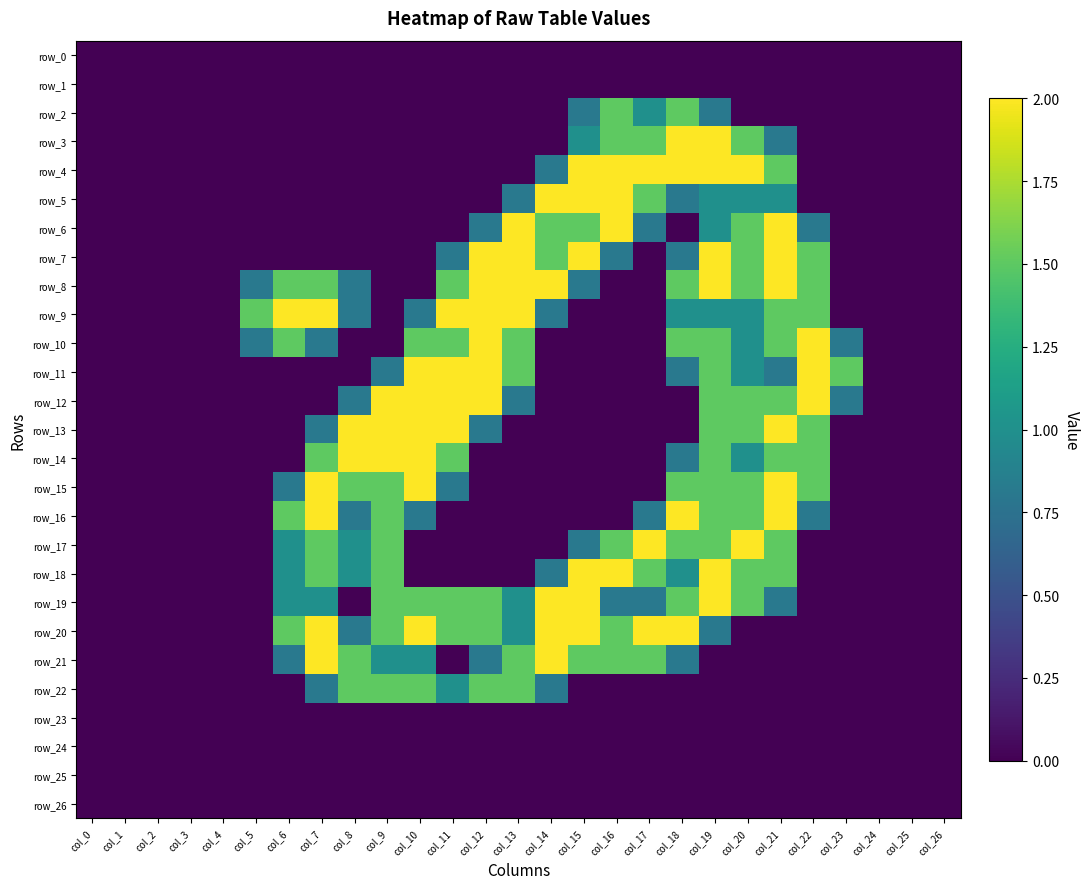

Reading left to right, transcribe all the data shown in this chart.

row_0: col_0=0.0	col_1=0.0	col_2=0.0	col_3=0.0	col_4=0.0	col_5=0.0	col_6=0.0	col_7=0.0	col_8=0.0	col_9=0.0	col_10=0.0	col_11=0.0	col_12=0.0	col_13=0.0	col_14=0.0	col_15=0.0	col_16=0.0	col_17=0.0	col_18=0.0	col_19=0.0	col_20=0.0	col_21=0.0	col_22=0.0	col_23=0.0	col_24=0.0	col_25=0.0	col_26=0.0
row_1: col_0=0.0	col_1=0.0	col_2=0.0	col_3=0.0	col_4=0.0	col_5=0.0	col_6=0.0	col_7=0.0	col_8=0.0	col_9=0.0	col_10=0.0	col_11=0.0	col_12=0.0	col_13=0.0	col_14=0.0	col_15=0.0	col_16=0.0	col_17=0.0	col_18=0.0	col_19=0.0	col_20=0.0	col_21=0.0	col_22=0.0	col_23=0.0	col_24=0.0	col_25=0.0	col_26=0.0
row_2: col_0=0.0	col_1=0.0	col_2=0.0	col_3=0.0	col_4=0.0	col_5=0.0	col_6=0.0	col_7=0.0	col_8=0.0	col_9=0.0	col_10=0.0	col_11=0.0	col_12=0.0	col_13=0.0	col_14=0.0	col_15=0.8	col_16=1.5	col_17=1.0	col_18=1.5	col_19=0.8	col_20=0.0	col_21=0.0	col_22=0.0	col_23=0.0	col_24=0.0	col_25=0.0	col_26=0.0
row_3: col_0=0.0	col_1=0.0	col_2=0.0	col_3=0.0	col_4=0.0	col_5=0.0	col_6=0.0	col_7=0.0	col_8=0.0	col_9=0.0	col_10=0.0	col_11=0.0	col_12=0.0	col_13=0.0	col_14=0.0	col_15=1.0	col_16=1.5	col_17=1.5	col_18=2.0	col_19=2.0	col_20=1.5	col_21=0.8	col_22=0.0	col_23=0.0	col_24=0.0	col_25=0.0	col_26=0.0
row_4: col_0=0.0	col_1=0.0	col_2=0.0	col_3=0.0	col_4=0.0	col_5=0.0	col_6=0.0	col_7=0.0	col_8=0.0	col_9=0.0	col_10=0.0	col_11=0.0	col_12=0.0	col_13=0.0	col_14=0.8	col_15=2.0	col_16=2.0	col_17=2.0	col_18=2.0	col_19=2.0	col_20=2.0	col_21=1.5	col_22=0.0	col_23=0.0	col_24=0.0	col_25=0.0	col_26=0.0
row_5: col_0=0.0	col_1=0.0	col_2=0.0	col_3=0.0	col_4=0.0	col_5=0.0	col_6=0.0	col_7=0.0	col_8=0.0	col_9=0.0	col_10=0.0	col_11=0.0	col_12=0.0	col_13=0.8	col_14=2.0	col_15=2.0	col_16=2.0	col_17=1.5	col_18=0.8	col_19=1.0	col_20=1.0	col_21=1.0	col_22=0.0	col_23=0.0	col_24=0.0	col_25=0.0	col_26=0.0
row_6: col_0=0.0	col_1=0.0	col_2=0.0	col_3=0.0	col_4=0.0	col_5=0.0	col_6=0.0	col_7=0.0	col_8=0.0	col_9=0.0	col_10=0.0	col_11=0.0	col_12=0.8	col_13=2.0	col_14=1.5	col_15=1.5	col_16=2.0	col_17=0.8	col_18=0.0	col_19=1.0	col_20=1.5	col_21=2.0	col_22=0.8	col_23=0.0	col_24=0.0	col_25=0.0	col_26=0.0
row_7: col_0=0.0	col_1=0.0	col_2=0.0	col_3=0.0	col_4=0.0	col_5=0.0	col_6=0.0	col_7=0.0	col_8=0.0	col_9=0.0	col_10=0.0	col_11=0.8	col_12=2.0	col_13=2.0	col_14=1.5	col_15=2.0	col_16=0.8	col_17=0.0	col_18=0.8	col_19=2.0	col_20=1.5	col_21=2.0	col_22=1.5	col_23=0.0	col_24=0.0	col_25=0.0	col_26=0.0
row_8: col_0=0.0	col_1=0.0	col_2=0.0	col_3=0.0	col_4=0.0	col_5=0.8	col_6=1.5	col_7=1.5	col_8=0.8	col_9=0.0	col_10=0.0	col_11=1.5	col_12=2.0	col_13=2.0	col_14=2.0	col_15=0.8	col_16=0.0	col_17=0.0	col_18=1.5	col_19=2.0	col_20=1.5	col_21=2.0	col_22=1.5	col_23=0.0	col_24=0.0	col_25=0.0	col_26=0.0
row_9: col_0=0.0	col_1=0.0	col_2=0.0	col_3=0.0	col_4=0.0	col_5=1.5	col_6=2.0	col_7=2.0	col_8=0.8	col_9=0.0	col_10=0.8	col_11=2.0	col_12=2.0	col_13=2.0	col_14=0.8	col_15=0.0	col_16=0.0	col_17=0.0	col_18=1.0	col_19=1.0	col_20=1.0	col_21=1.5	col_22=1.5	col_23=0.0	col_24=0.0	col_25=0.0	col_26=0.0
row_10: col_0=0.0	col_1=0.0	col_2=0.0	col_3=0.0	col_4=0.0	col_5=0.8	col_6=1.5	col_7=0.8	col_8=0.0	col_9=0.0	col_10=1.5	col_11=1.5	col_12=2.0	col_13=1.5	col_14=0.0	col_15=0.0	col_16=0.0	col_17=0.0	col_18=1.5	col_19=1.5	col_20=1.0	col_21=1.5	col_22=2.0	col_23=0.8	col_24=0.0	col_25=0.0	col_26=0.0
row_11: col_0=0.0	col_1=0.0	col_2=0.0	col_3=0.0	col_4=0.0	col_5=0.0	col_6=0.0	col_7=0.0	col_8=0.0	col_9=0.8	col_10=2.0	col_11=2.0	col_12=2.0	col_13=1.5	col_14=0.0	col_15=0.0	col_16=0.0	col_17=0.0	col_18=0.8	col_19=1.5	col_20=1.0	col_21=0.8	col_22=2.0	col_23=1.5	col_24=0.0	col_25=0.0	col_26=0.0
row_12: col_0=0.0	col_1=0.0	col_2=0.0	col_3=0.0	col_4=0.0	col_5=0.0	col_6=0.0	col_7=0.0	col_8=0.8	col_9=2.0	col_10=2.0	col_11=2.0	col_12=2.0	col_13=0.8	col_14=0.0	col_15=0.0	col_16=0.0	col_17=0.0	col_18=0.0	col_19=1.5	col_20=1.5	col_21=1.5	col_22=2.0	col_23=0.8	col_24=0.0	col_25=0.0	col_26=0.0
row_13: col_0=0.0	col_1=0.0	col_2=0.0	col_3=0.0	col_4=0.0	col_5=0.0	col_6=0.0	col_7=0.8	col_8=2.0	col_9=2.0	col_10=2.0	col_11=2.0	col_12=0.8	col_13=0.0	col_14=0.0	col_15=0.0	col_16=0.0	col_17=0.0	col_18=0.0	col_19=1.5	col_20=1.5	col_21=2.0	col_22=1.5	col_23=0.0	col_24=0.0	col_25=0.0	col_26=0.0
row_14: col_0=0.0	col_1=0.0	col_2=0.0	col_3=0.0	col_4=0.0	col_5=0.0	col_6=0.0	col_7=1.5	col_8=2.0	col_9=2.0	col_10=2.0	col_11=1.5	col_12=0.0	col_13=0.0	col_14=0.0	col_15=0.0	col_16=0.0	col_17=0.0	col_18=0.8	col_19=1.5	col_20=1.0	col_21=1.5	col_22=1.5	col_23=0.0	col_24=0.0	col_25=0.0	col_26=0.0
row_15: col_0=0.0	col_1=0.0	col_2=0.0	col_3=0.0	col_4=0.0	col_5=0.0	col_6=0.8	col_7=2.0	col_8=1.5	col_9=1.5	col_10=2.0	col_11=0.8	col_12=0.0	col_13=0.0	col_14=0.0	col_15=0.0	col_16=0.0	col_17=0.0	col_18=1.5	col_19=1.5	col_20=1.5	col_21=2.0	col_22=1.5	col_23=0.0	col_24=0.0	col_25=0.0	col_26=0.0
row_16: col_0=0.0	col_1=0.0	col_2=0.0	col_3=0.0	col_4=0.0	col_5=0.0	col_6=1.5	col_7=2.0	col_8=0.8	col_9=1.5	col_10=0.8	col_11=0.0	col_12=0.0	col_13=0.0	col_14=0.0	col_15=0.0	col_16=0.0	col_17=0.8	col_18=2.0	col_19=1.5	col_20=1.5	col_21=2.0	col_22=0.8	col_23=0.0	col_24=0.0	col_25=0.0	col_26=0.0
row_17: col_0=0.0	col_1=0.0	col_2=0.0	col_3=0.0	col_4=0.0	col_5=0.0	col_6=1.0	col_7=1.5	col_8=1.0	col_9=1.5	col_10=0.0	col_11=0.0	col_12=0.0	col_13=0.0	col_14=0.0	col_15=0.8	col_16=1.5	col_17=2.0	col_18=1.5	col_19=1.5	col_20=2.0	col_21=1.5	col_22=0.0	col_23=0.0	col_24=0.0	col_25=0.0	col_26=0.0
row_18: col_0=0.0	col_1=0.0	col_2=0.0	col_3=0.0	col_4=0.0	col_5=0.0	col_6=1.0	col_7=1.5	col_8=1.0	col_9=1.5	col_10=0.0	col_11=0.0	col_12=0.0	col_13=0.0	col_14=0.8	col_15=2.0	col_16=2.0	col_17=1.5	col_18=1.0	col_19=2.0	col_20=1.5	col_21=1.5	col_22=0.0	col_23=0.0	col_24=0.0	col_25=0.0	col_26=0.0
row_19: col_0=0.0	col_1=0.0	col_2=0.0	col_3=0.0	col_4=0.0	col_5=0.0	col_6=1.0	col_7=1.0	col_8=0.0	col_9=1.5	col_10=1.5	col_11=1.5	col_12=1.5	col_13=1.0	col_14=2.0	col_15=2.0	col_16=0.8	col_17=0.8	col_18=1.5	col_19=2.0	col_20=1.5	col_21=0.8	col_22=0.0	col_23=0.0	col_24=0.0	col_25=0.0	col_26=0.0
row_20: col_0=0.0	col_1=0.0	col_2=0.0	col_3=0.0	col_4=0.0	col_5=0.0	col_6=1.5	col_7=2.0	col_8=0.8	col_9=1.5	col_10=2.0	col_11=1.5	col_12=1.5	col_13=1.0	col_14=2.0	col_15=2.0	col_16=1.5	col_17=2.0	col_18=2.0	col_19=0.8	col_20=0.0	col_21=0.0	col_22=0.0	col_23=0.0	col_24=0.0	col_25=0.0	col_26=0.0
row_21: col_0=0.0	col_1=0.0	col_2=0.0	col_3=0.0	col_4=0.0	col_5=0.0	col_6=0.8	col_7=2.0	col_8=1.5	col_9=1.0	col_10=1.0	col_11=0.0	col_12=0.8	col_13=1.5	col_14=2.0	col_15=1.5	col_16=1.5	col_17=1.5	col_18=0.8	col_19=0.0	col_20=0.0	col_21=0.0	col_22=0.0	col_23=0.0	col_24=0.0	col_25=0.0	col_26=0.0
row_22: col_0=0.0	col_1=0.0	col_2=0.0	col_3=0.0	col_4=0.0	col_5=0.0	col_6=0.0	col_7=0.8	col_8=1.5	col_9=1.5	col_10=1.5	col_11=1.0	col_12=1.5	col_13=1.5	col_14=0.8	col_15=0.0	col_16=0.0	col_17=0.0	col_18=0.0	col_19=0.0	col_20=0.0	col_21=0.0	col_22=0.0	col_23=0.0	col_24=0.0	col_25=0.0	col_26=0.0
row_23: col_0=0.0	col_1=0.0	col_2=0.0	col_3=0.0	col_4=0.0	col_5=0.0	col_6=0.0	col_7=0.0	col_8=0.0	col_9=0.0	col_10=0.0	col_11=0.0	col_12=0.0	col_13=0.0	col_14=0.0	col_15=0.0	col_16=0.0	col_17=0.0	col_18=0.0	col_19=0.0	col_20=0.0	col_21=0.0	col_22=0.0	col_23=0.0	col_24=0.0	col_25=0.0	col_26=0.0
row_24: col_0=0.0	col_1=0.0	col_2=0.0	col_3=0.0	col_4=0.0	col_5=0.0	col_6=0.0	col_7=0.0	col_8=0.0	col_9=0.0	col_10=0.0	col_11=0.0	col_12=0.0	col_13=0.0	col_14=0.0	col_15=0.0	col_16=0.0	col_17=0.0	col_18=0.0	col_19=0.0	col_20=0.0	col_21=0.0	col_22=0.0	col_23=0.0	col_24=0.0	col_25=0.0	col_26=0.0
row_25: col_0=0.0	col_1=0.0	col_2=0.0	col_3=0.0	col_4=0.0	col_5=0.0	col_6=0.0	col_7=0.0	col_8=0.0	col_9=0.0	col_10=0.0	col_11=0.0	col_12=0.0	col_13=0.0	col_14=0.0	col_15=0.0	col_16=0.0	col_17=0.0	col_18=0.0	col_19=0.0	col_20=0.0	col_21=0.0	col_22=0.0	col_23=0.0	col_24=0.0	col_25=0.0	col_26=0.0
row_26: col_0=0.0	col_1=0.0	col_2=0.0	col_3=0.0	col_4=0.0	col_5=0.0	col_6=0.0	col_7=0.0	col_8=0.0	col_9=0.0	col_10=0.0	col_11=0.0	col_12=0.0	col_13=0.0	col_14=0.0	col_15=0.0	col_16=0.0	col_17=0.0	col_18=0.0	col_19=0.0	col_20=0.0	col_21=0.0	col_22=0.0	col_23=0.0	col_24=0.0	col_25=0.0	col_26=0.0